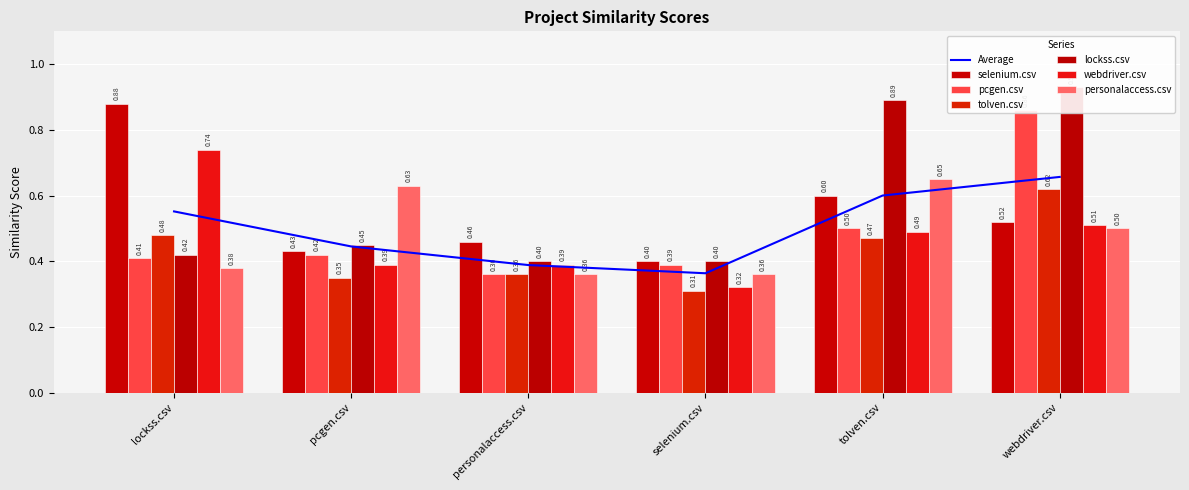

Is the value of lockss.csv at pcgen.csv greater than the value of pcgen.csv at tolven.csv?

No